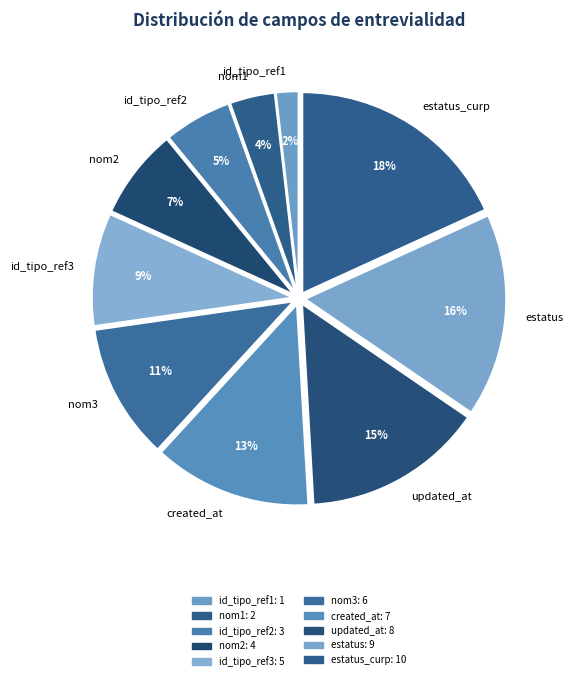

To the nearest percent, what portion does id_tipo_ref1 represent?

2%